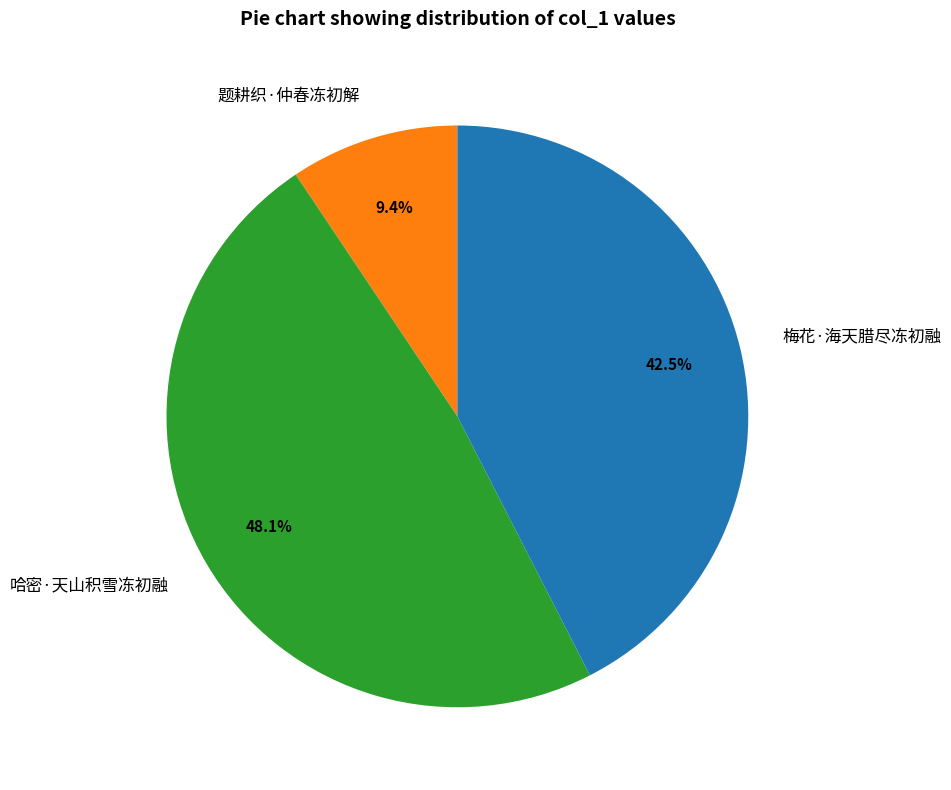

What percentage is the 哈密·天山积雪冻初融 slice, to the nearest percent?

48%